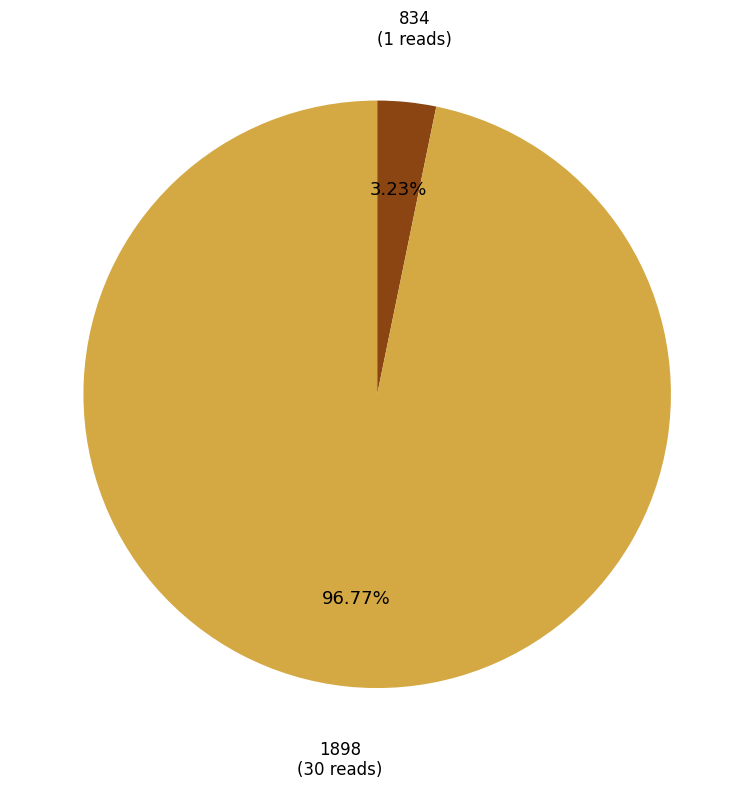

The 1898 slice represents 91% of the pie. True or false?

False